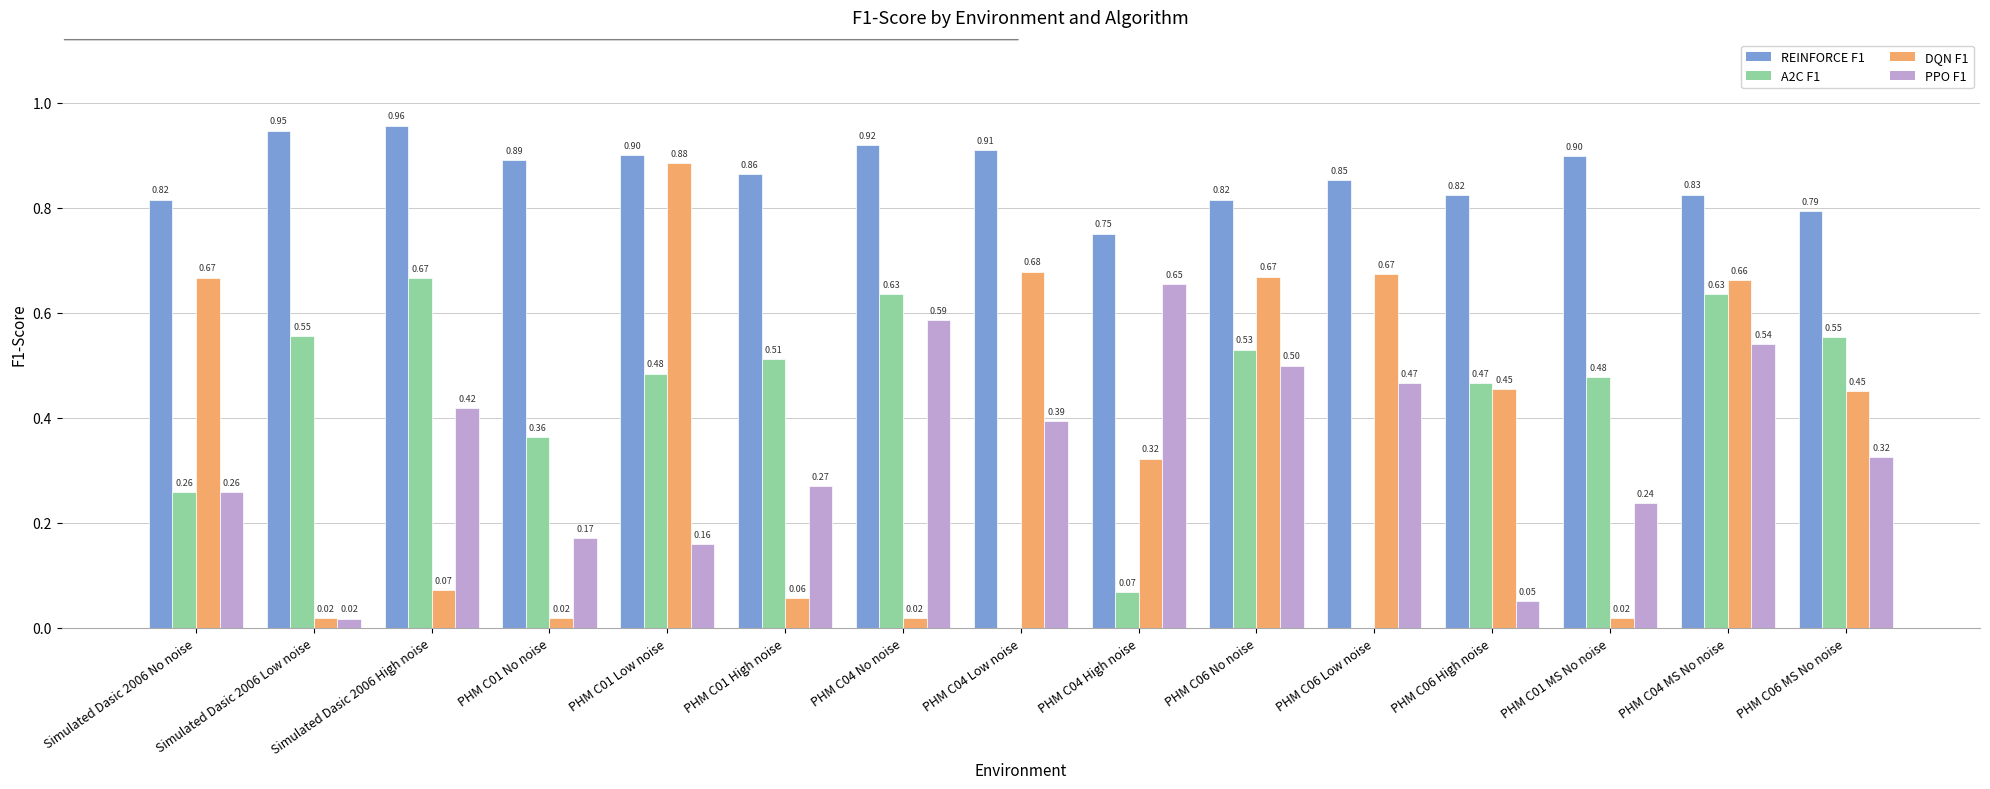

At which category is the sum across all series the highest?

PHM C04 MS No noise